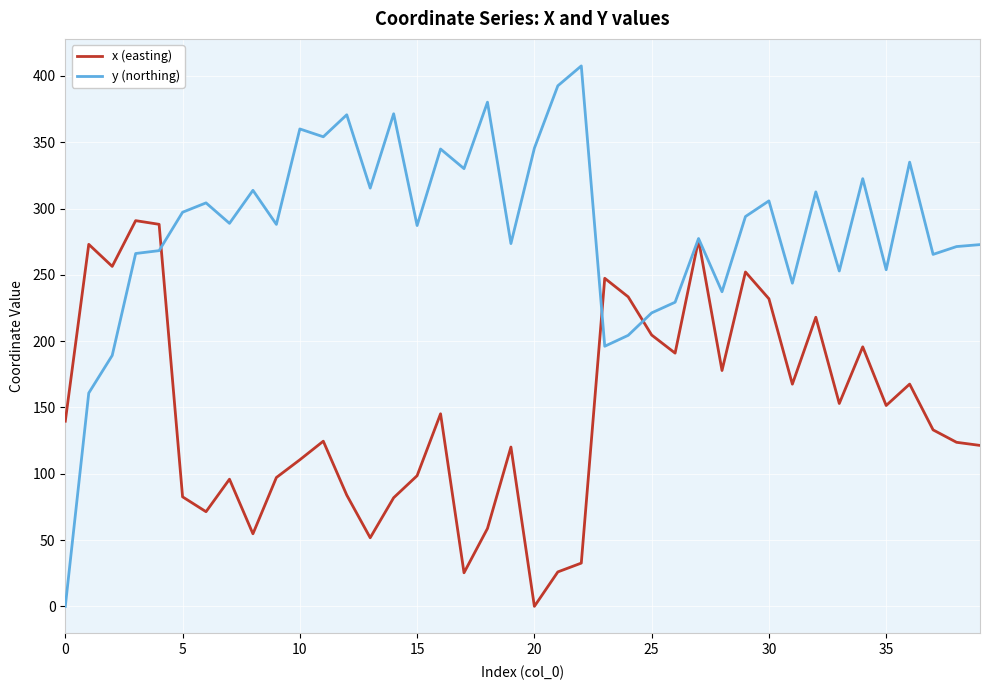

List the series in order of their overall mean, lowest first.

x (easting), y (northing)